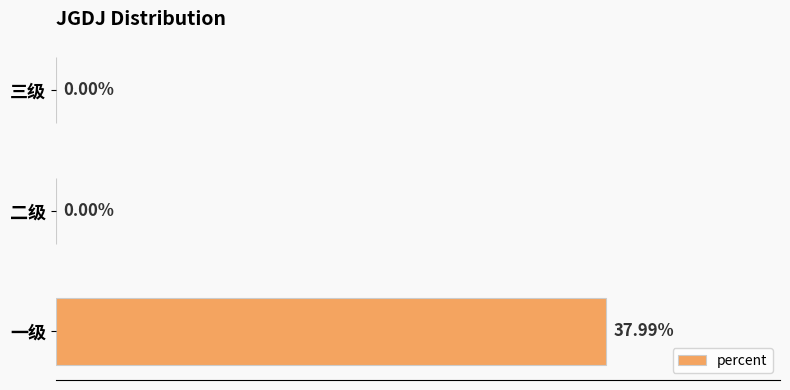

Between 一级 and 三级, which is larger?

一级